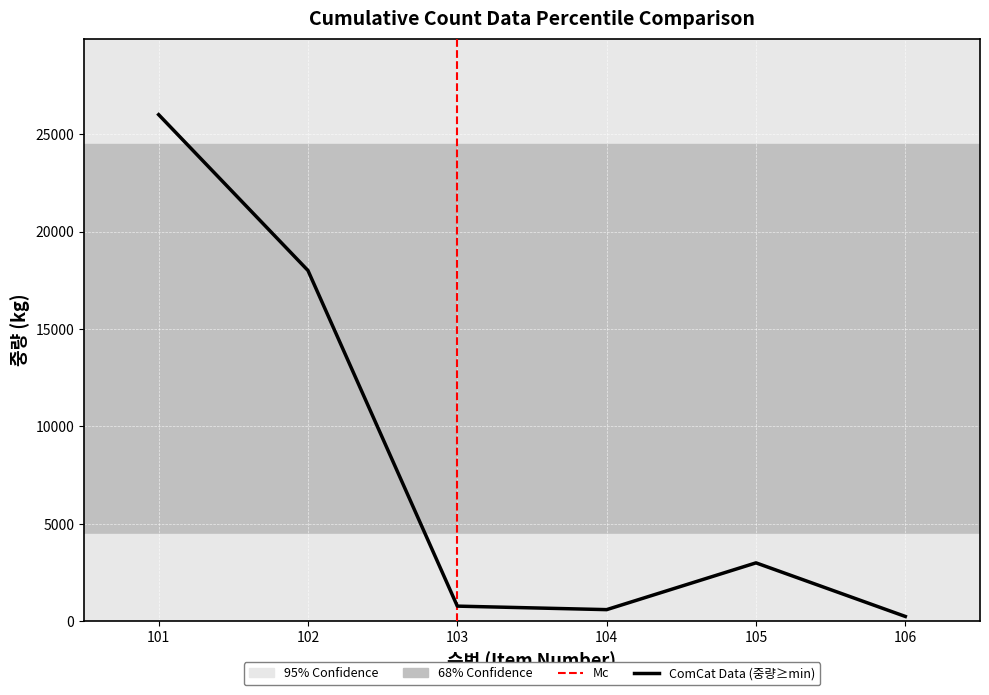

Is it true that the value at 105 is 4280.1?

False